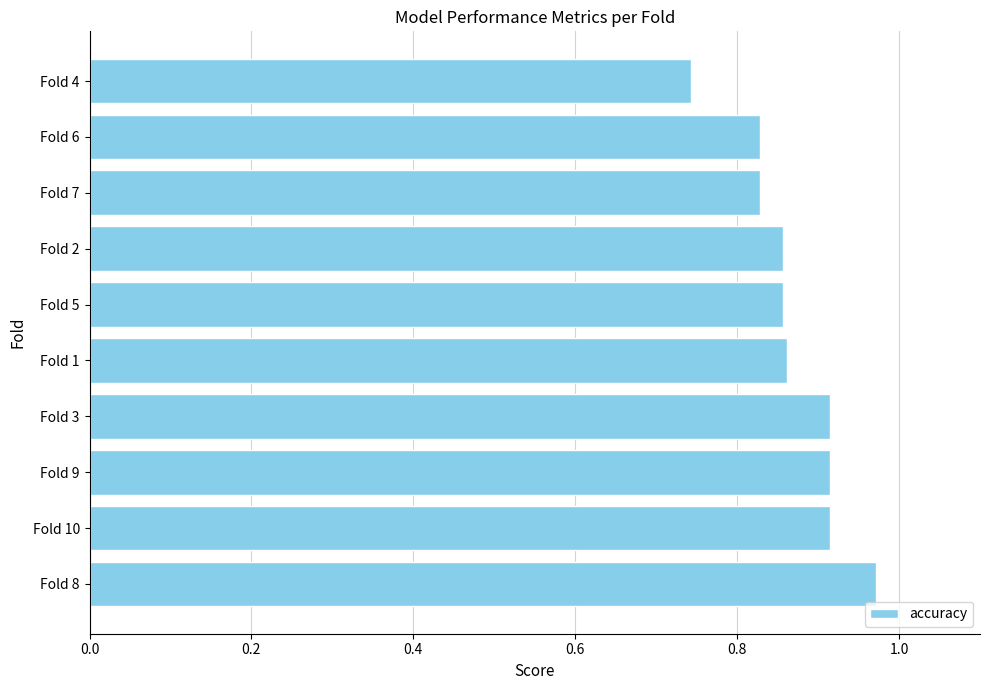

True or false: the data shows 1.5 at Fold 3.

False